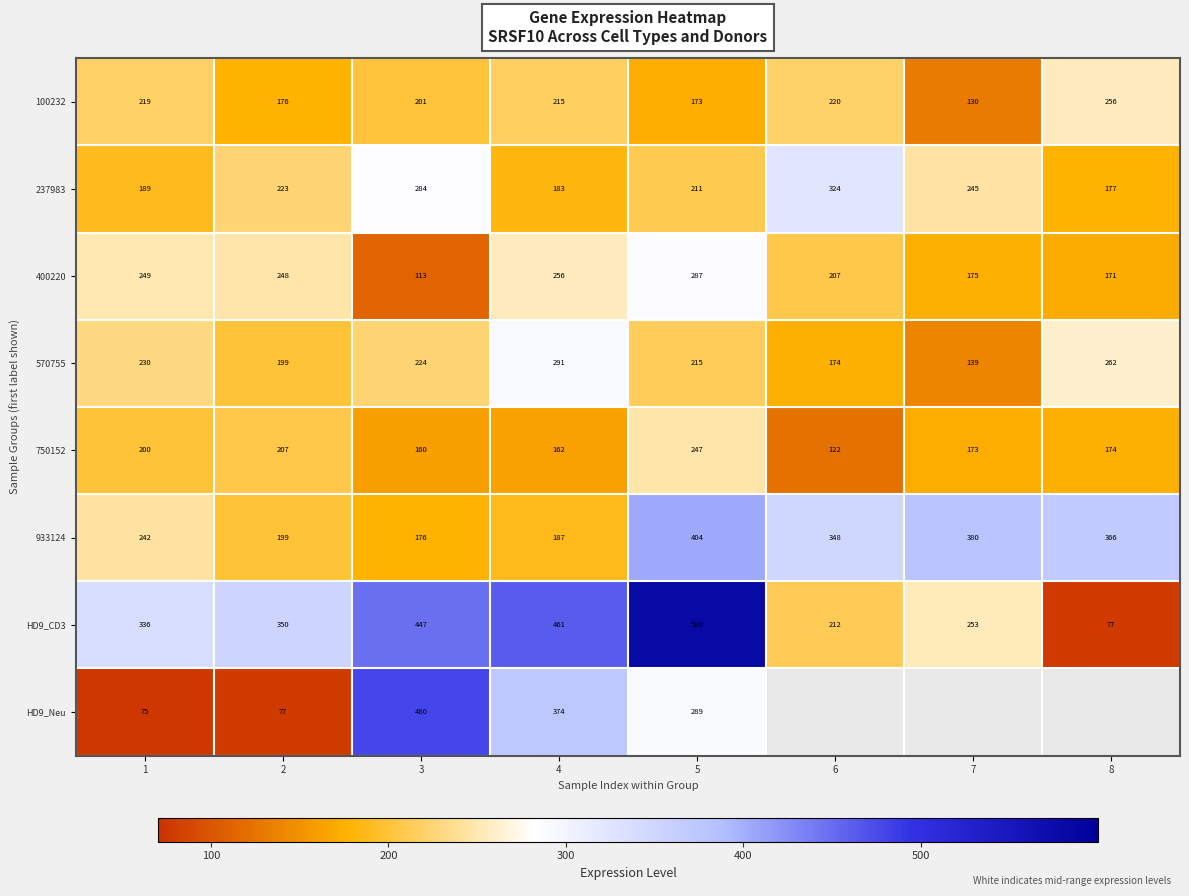

List the labels in order of 400220 value, smallest first.

3, 8, 7, 6, 2, 1, 4, 5